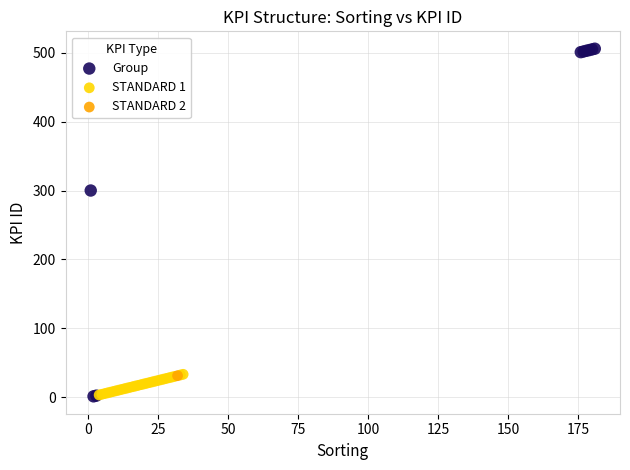

What are all the series names shown in the legend?

Group, STANDARD 1, STANDARD 2